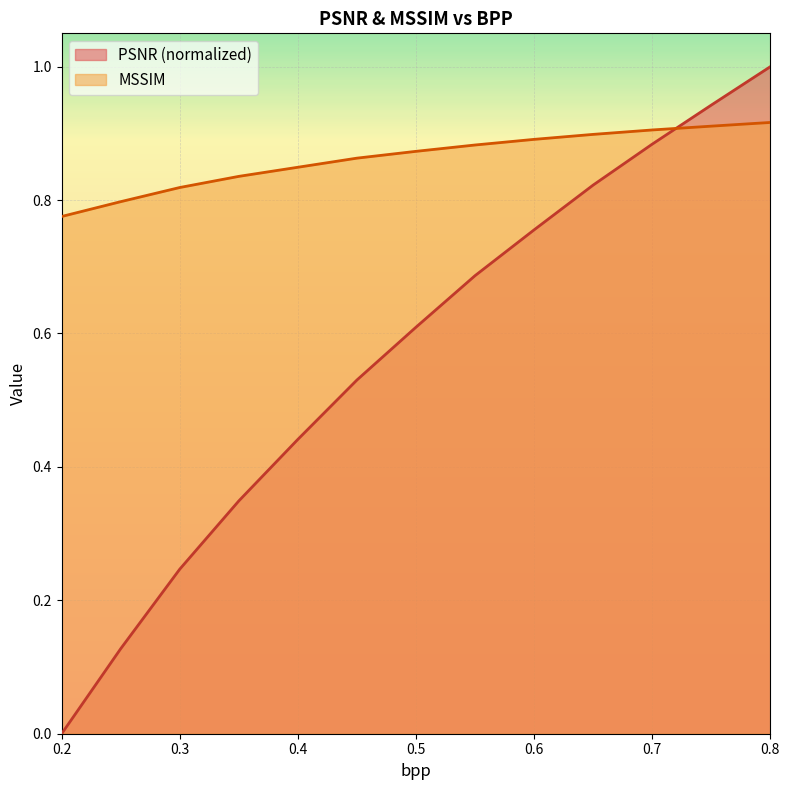

What is the value of the PSNR point at the 4th from the left?

0.3